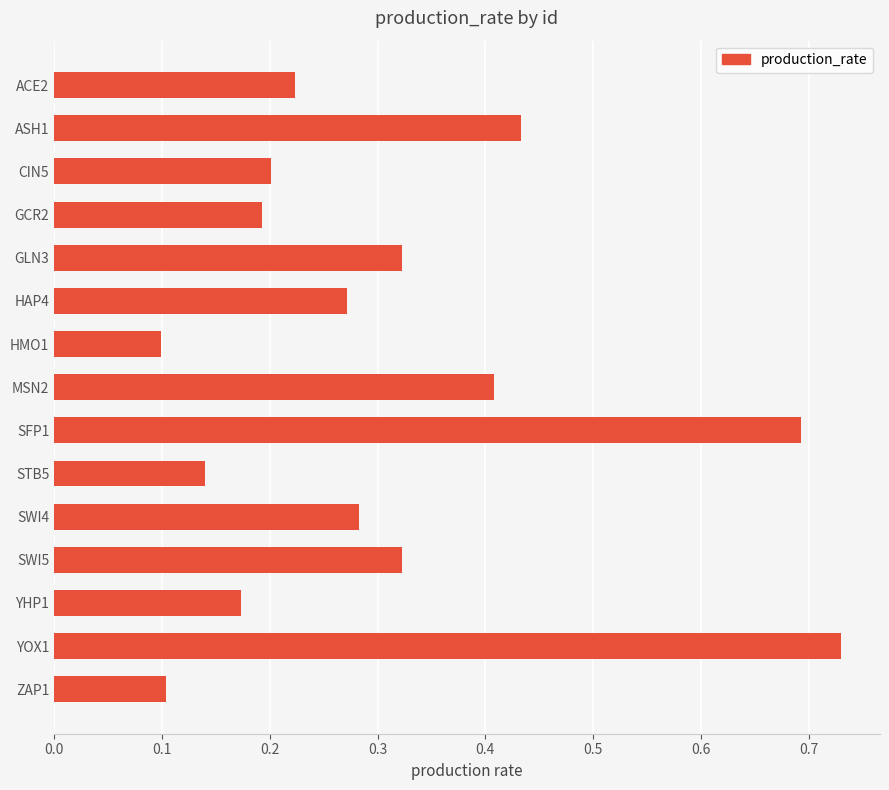

Between YHP1 and CIN5, which is larger?

CIN5